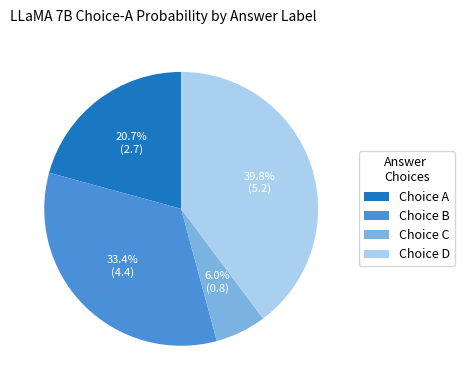

What is the largest slice in the pie chart?

Choice D